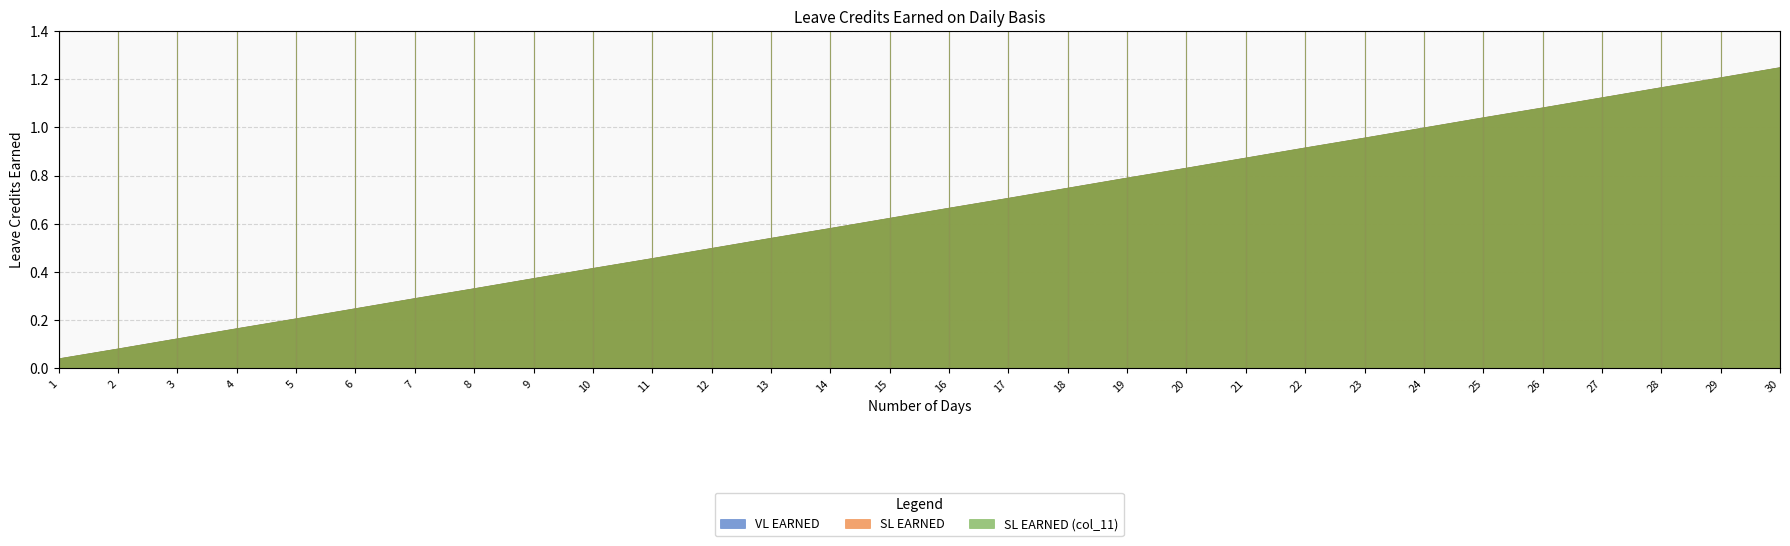

True or false: SL EARNED has more than 2 points higher than both neighbors.

False